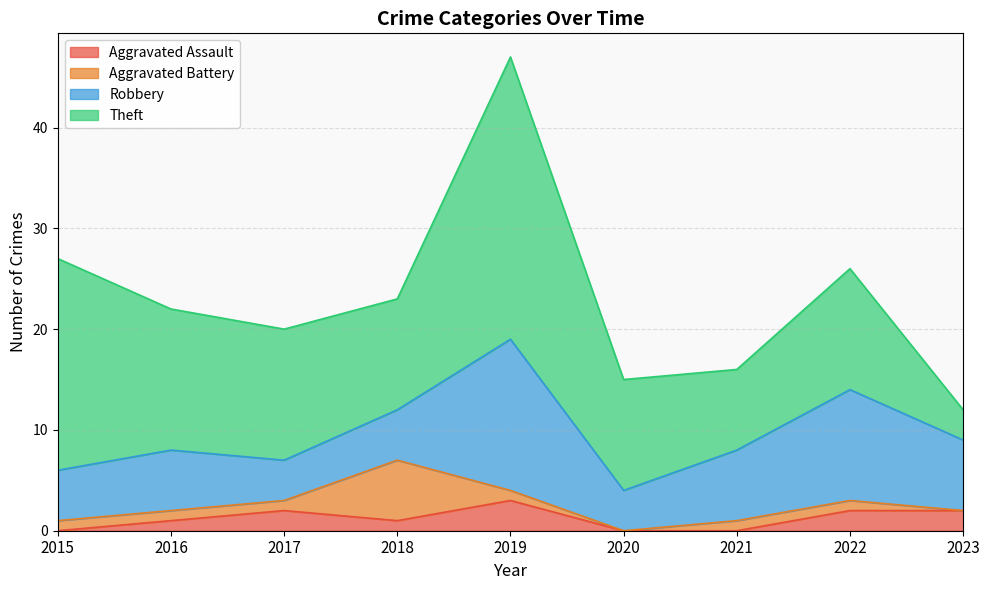

Is it true that Aggravated Battery equals 2 at 2018?

False